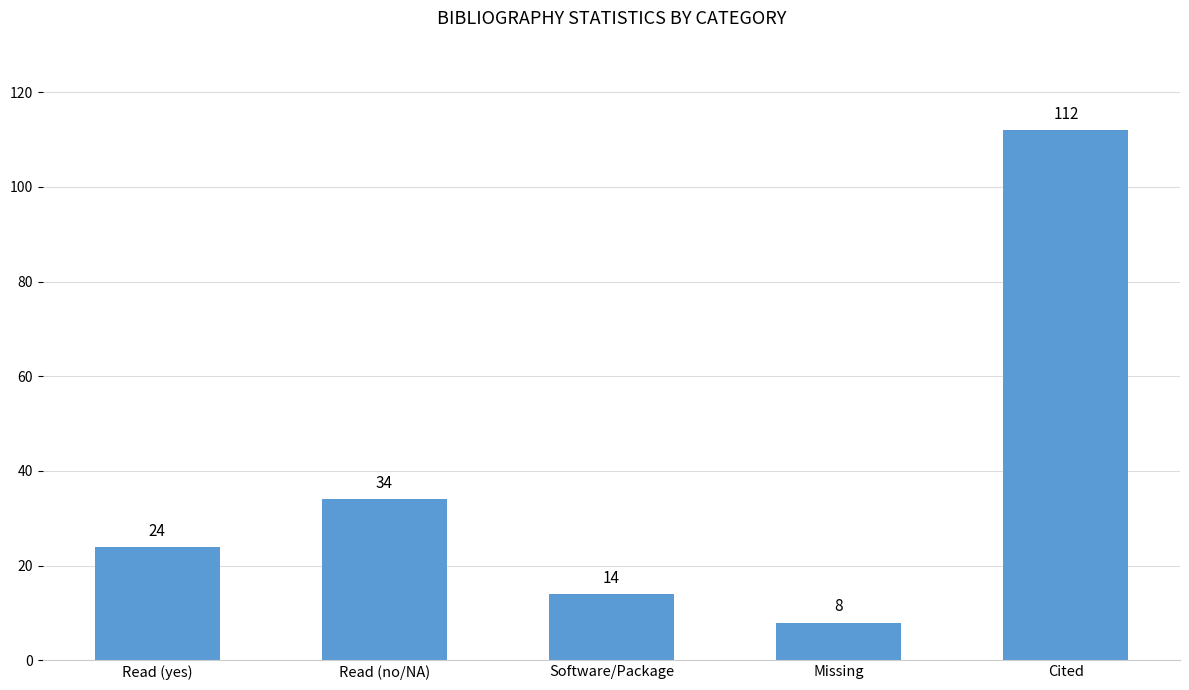

Rank the categories by value from lowest to highest.

Missing, Software/Package, Read (yes), Read (no/NA), Cited